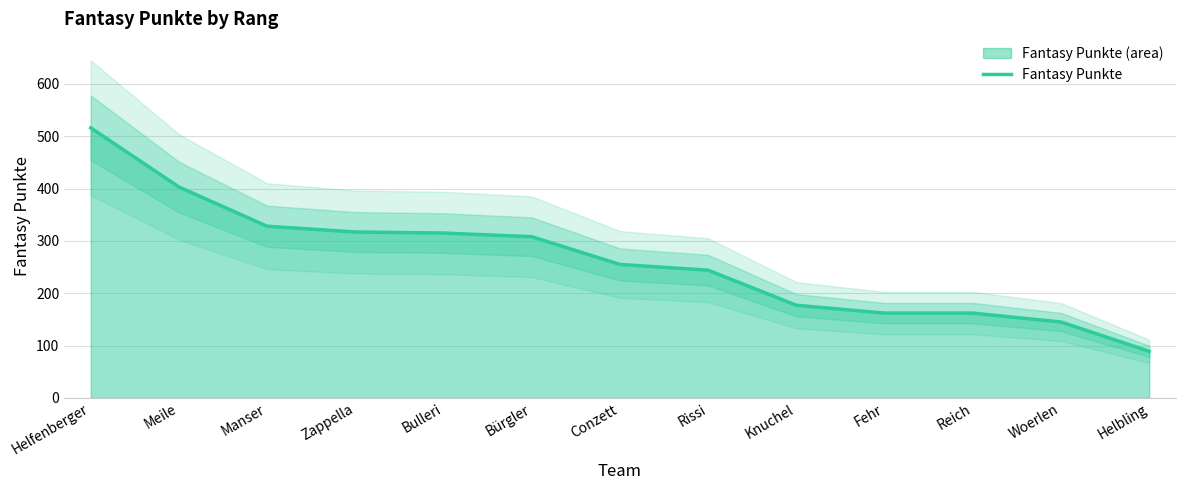

What is the average value?

263